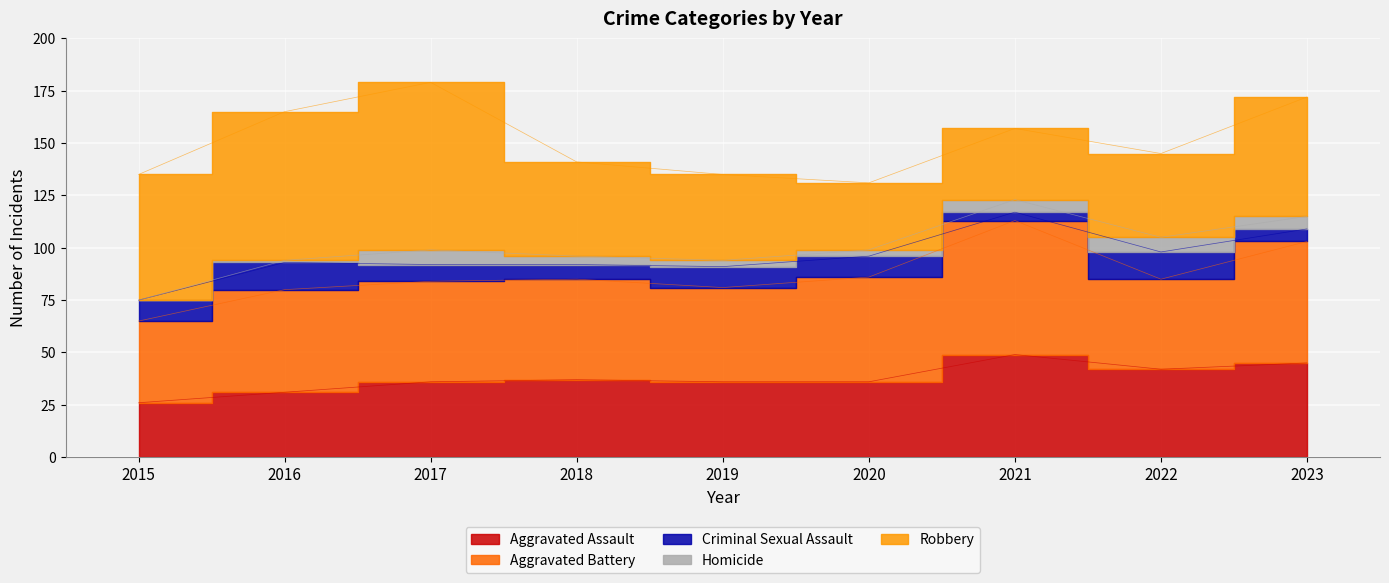

True or false: Homicide and Aggravated Battery intersect in this chart.

False